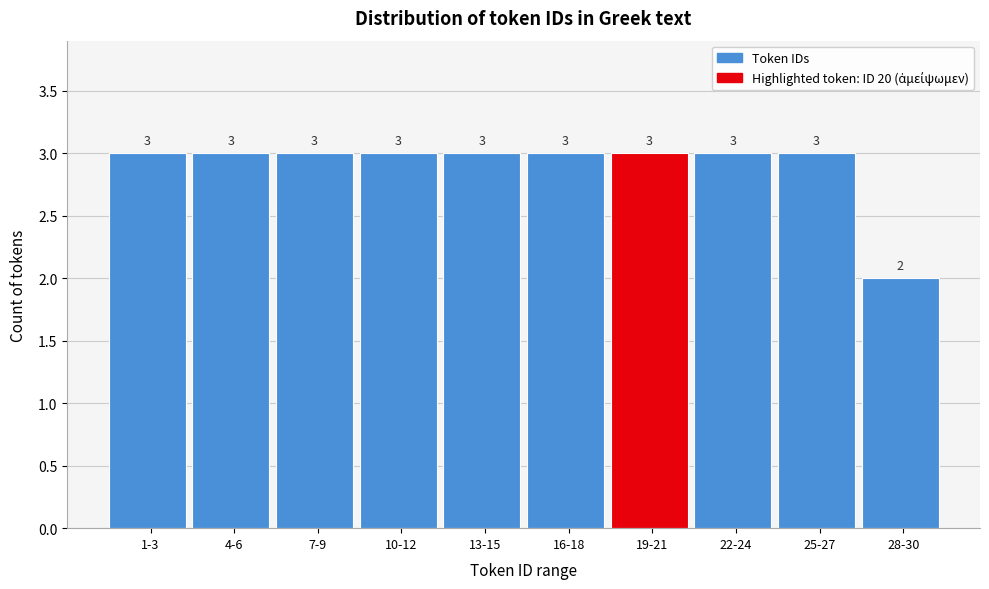

Reading right to left, list all the values displayed in this chart.

2	3	3	3	3	3	3	3	3	3